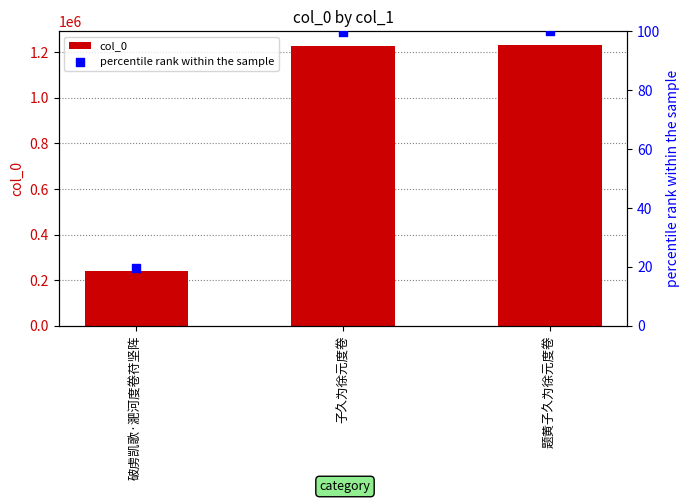

Which series reaches the maximum Y coordinate?

col_0